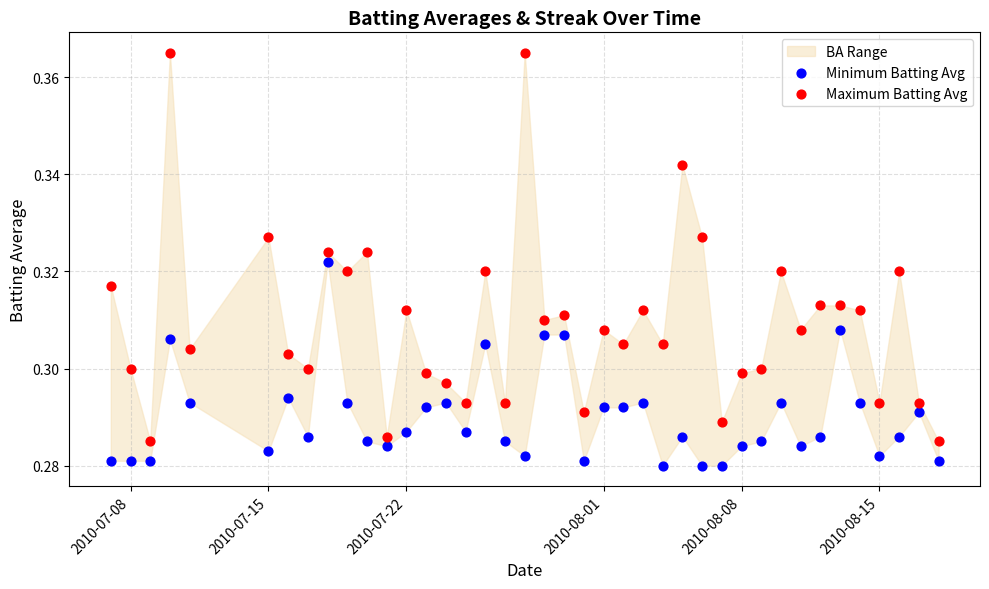

Which series contains the highest Y value?

Maximum Batting Avg